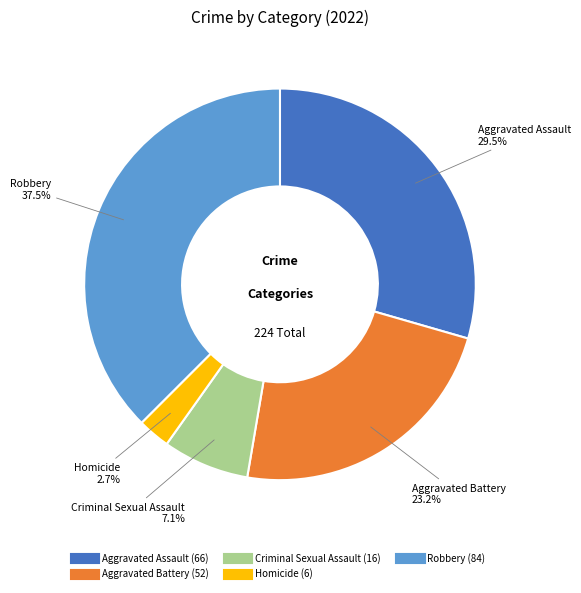

The Aggravated Battery slice represents 34% of the pie. True or false?

False